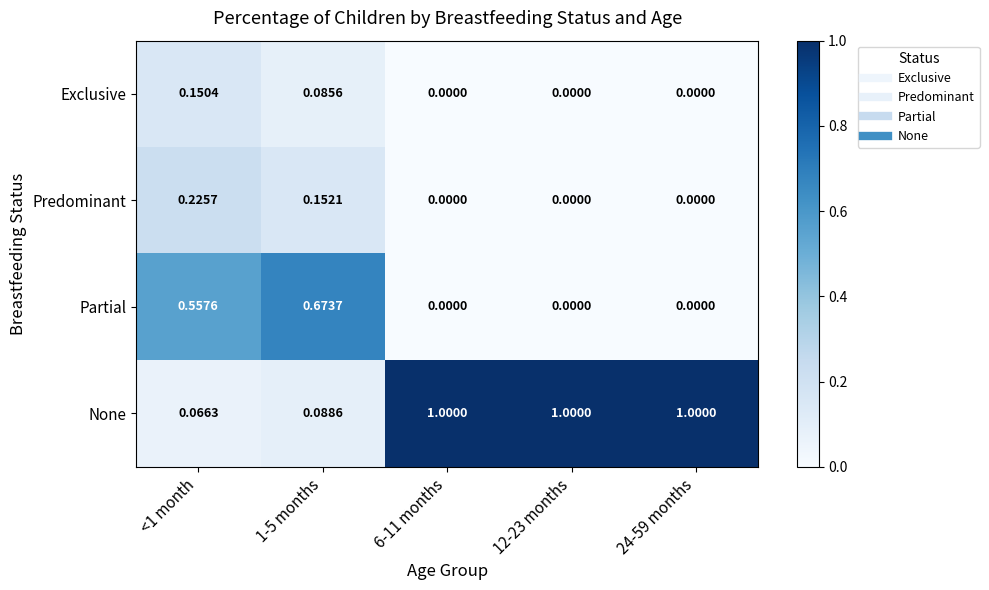

List the series in order of their peak value, highest first.

None, Partial, Predominant, Exclusive